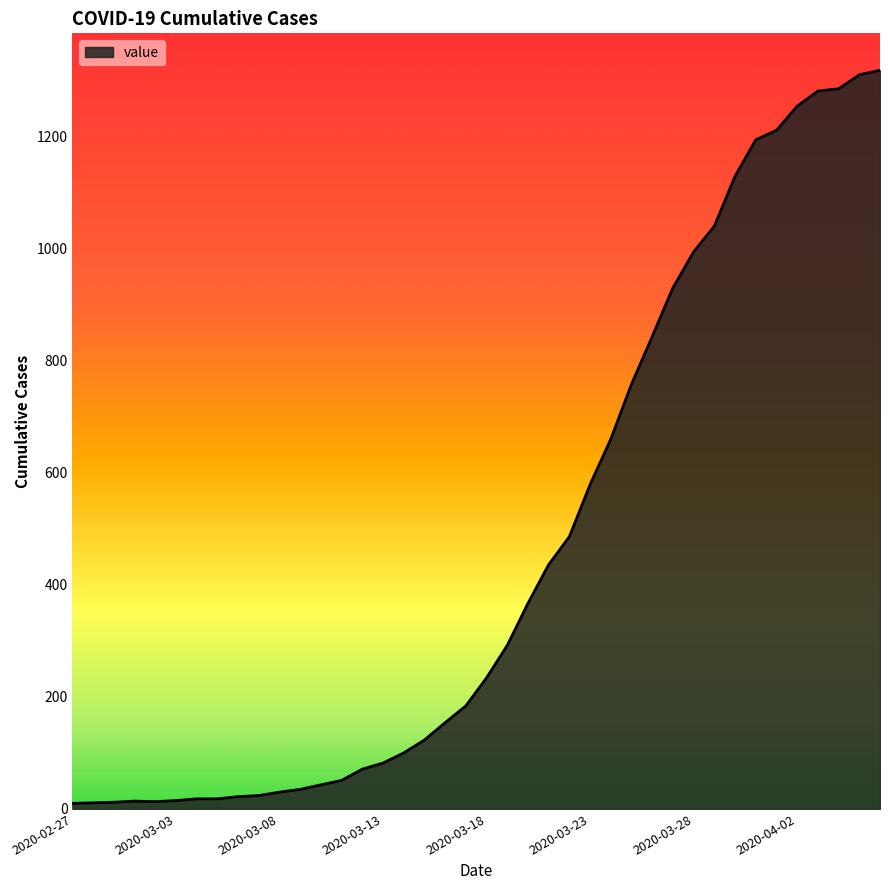

What is the difference between the maximum and minimum values?

1308